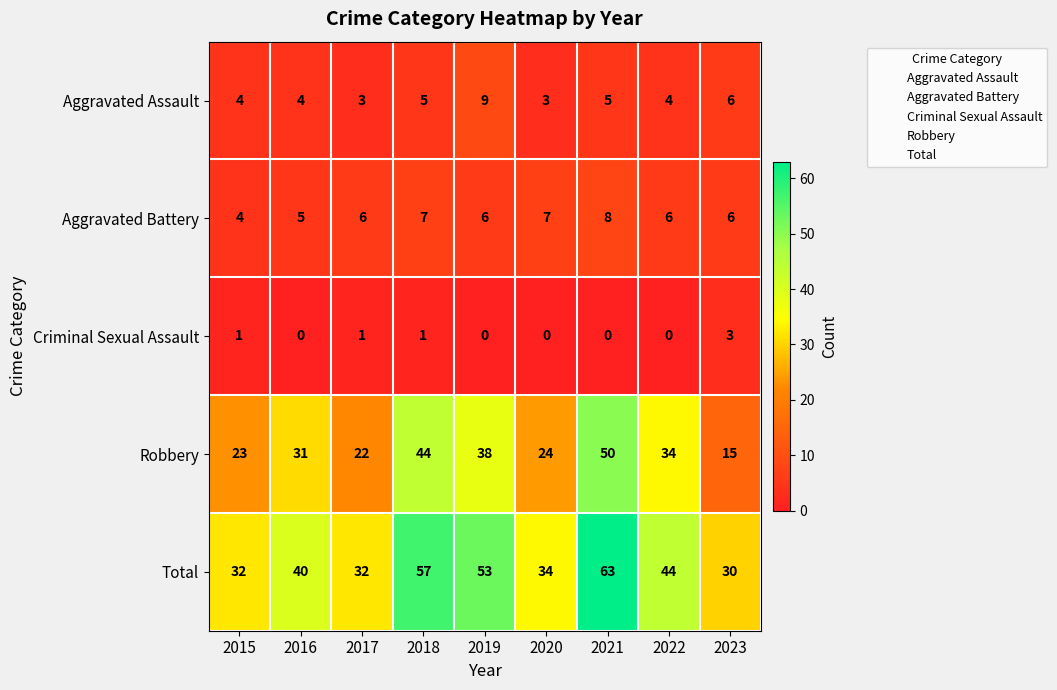

Between 2015 and 2020, which series saw the biggest shift?

Aggravated Battery